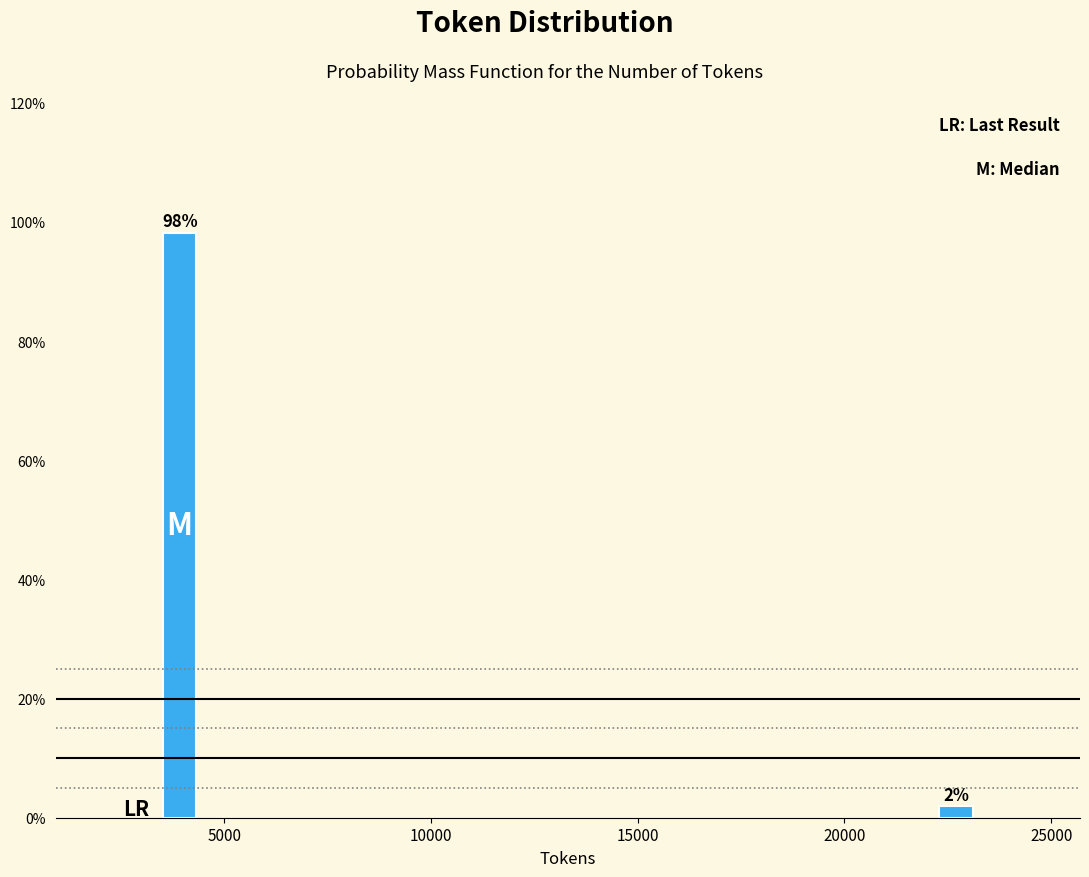

What is the value of the 1st bar from the left?

98.1